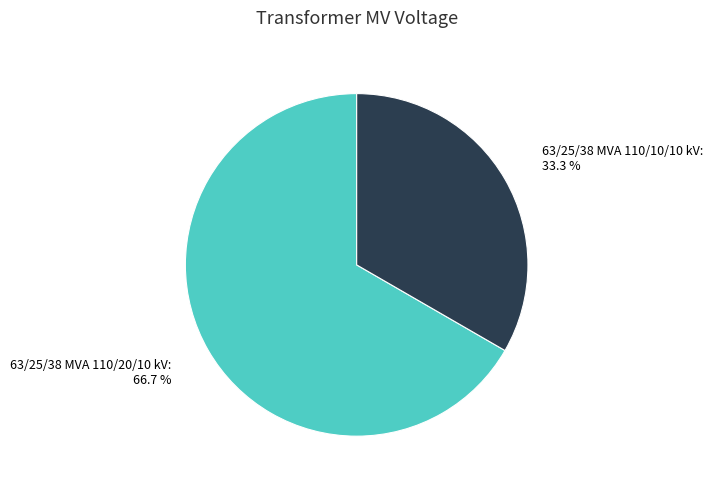

Approximately how many times larger is the value at 63/25/38 MVA 110/10/10 kV compared to 63/25/38 MVA 110/20/10 kV?

0.5